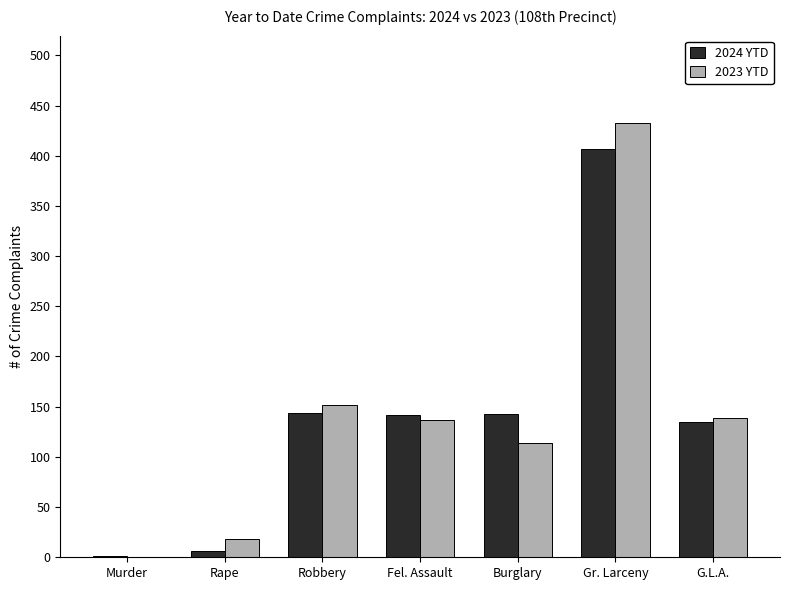

Are the bars grouped side by side (vs. stacked)?

Yes